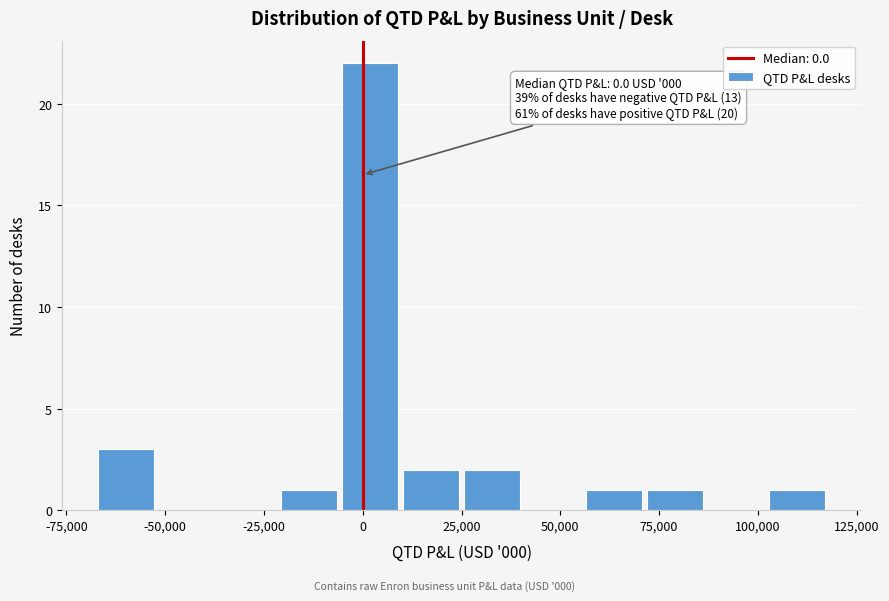

Read against the x-axis, roughly where is the centre of the tallest bar?

0